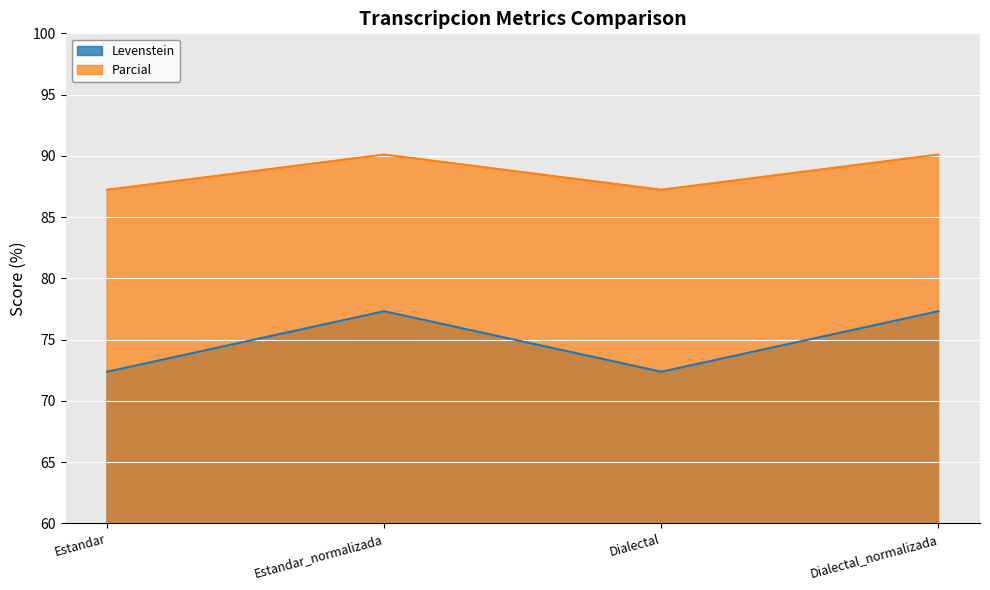

Where is Levenstein nearest to the value 74?

Estandar